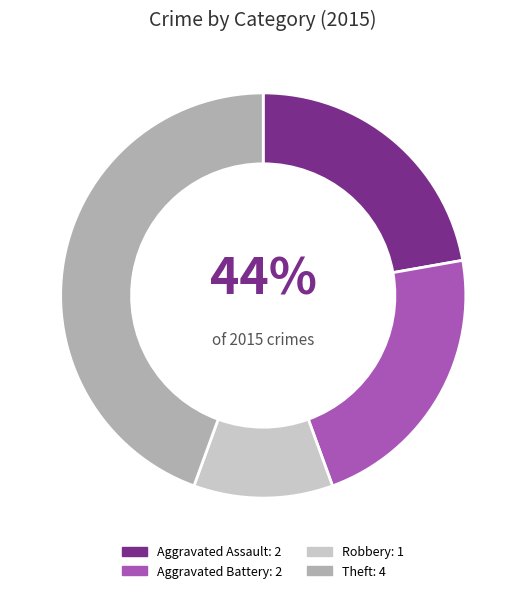

Which has a higher value, Aggravated Assault or Robbery?

Aggravated Assault